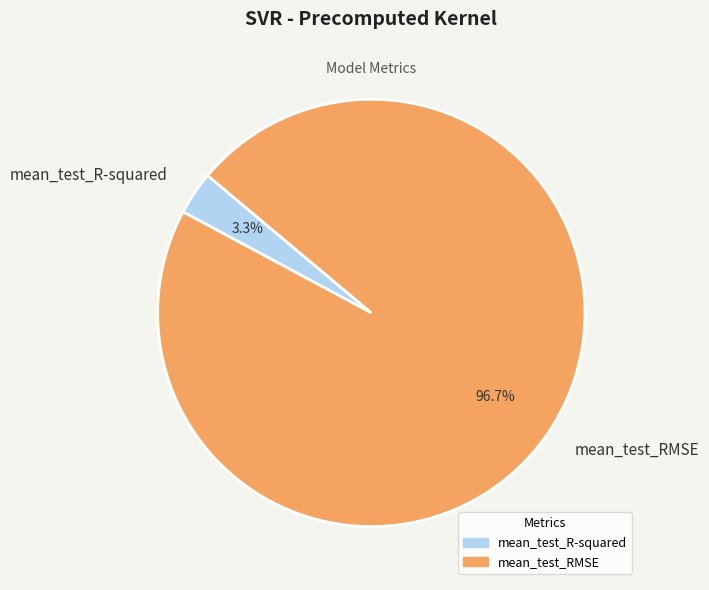

The mean_test_R-squared slice represents 16% of the pie. True or false?

False